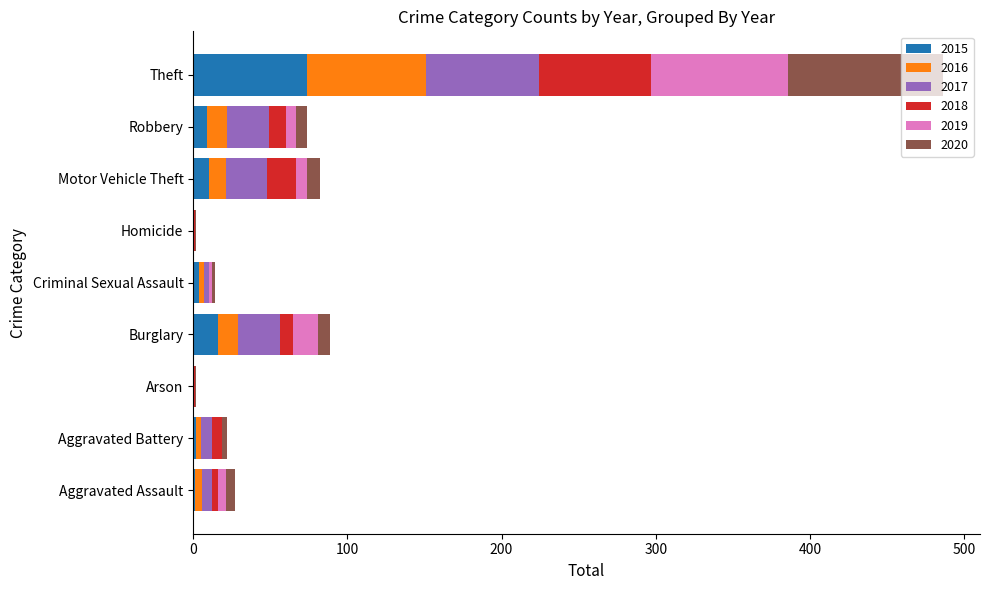

At which category is the sum across all series the highest?

Theft